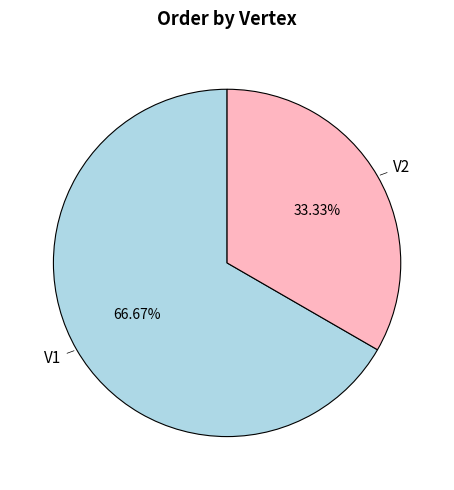

Is there any slice that represents more than half of the pie?

Yes